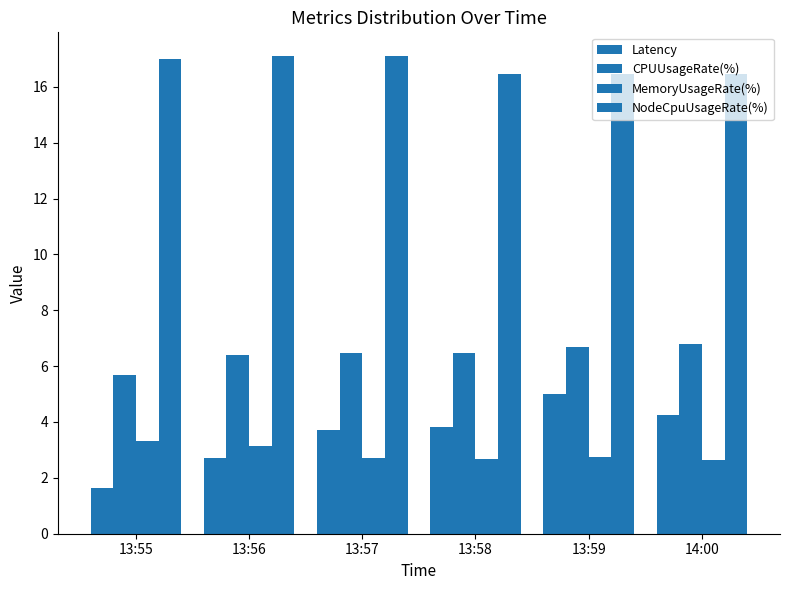

Which has a higher value, 14:00 or 13:57?

14:00